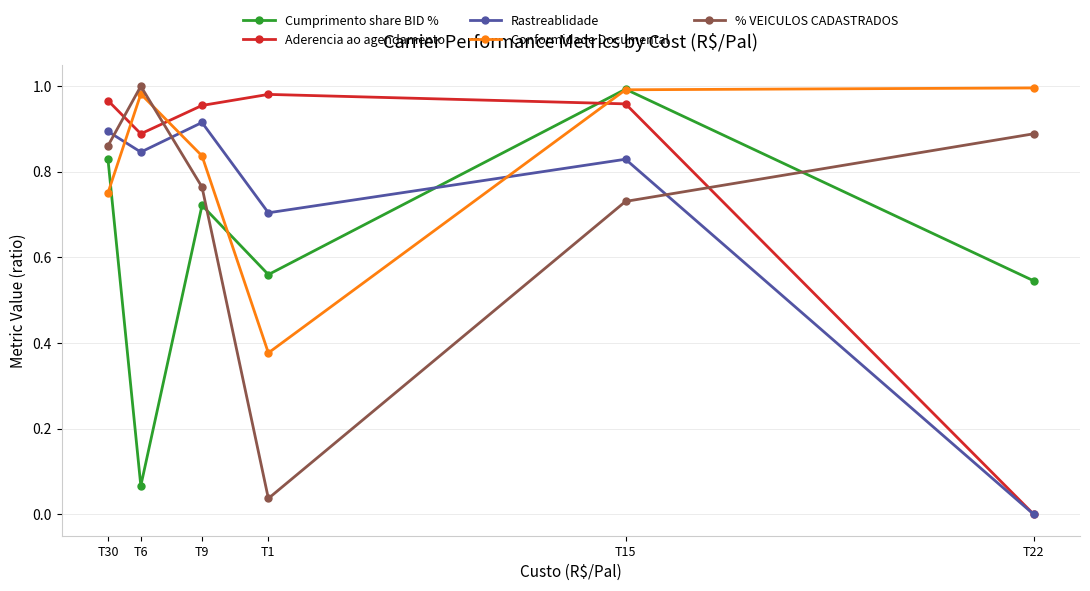

Which category has the lowest value across all series?

T22